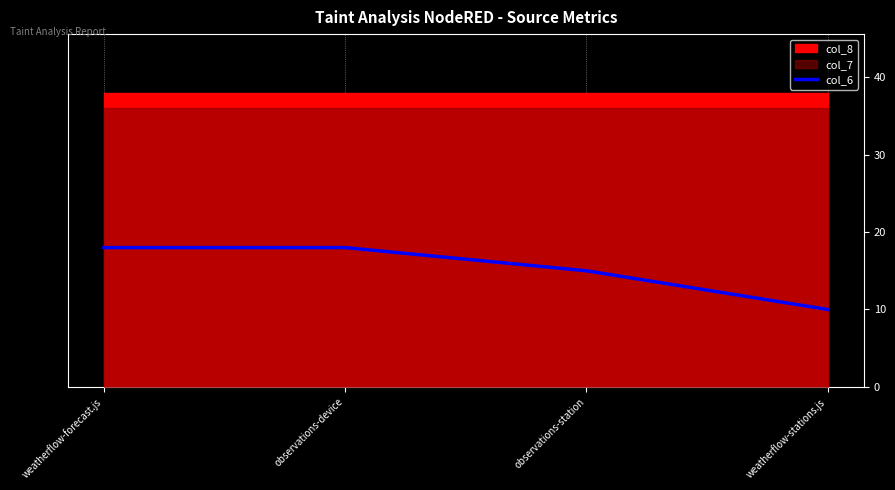

Which has a higher value, weatherflow-stations.js or observations-station?

observations-station